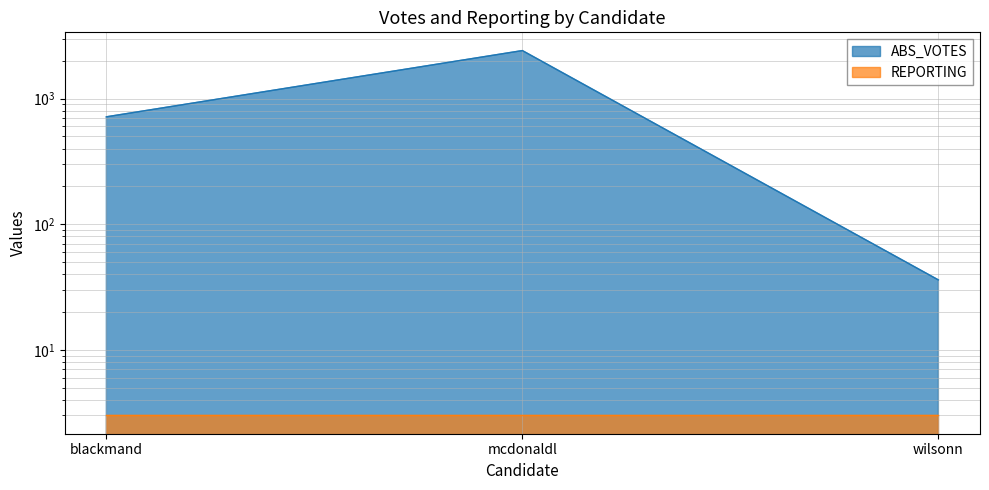

Reading left to right, list all the values displayed in this chart.

716	2412	36